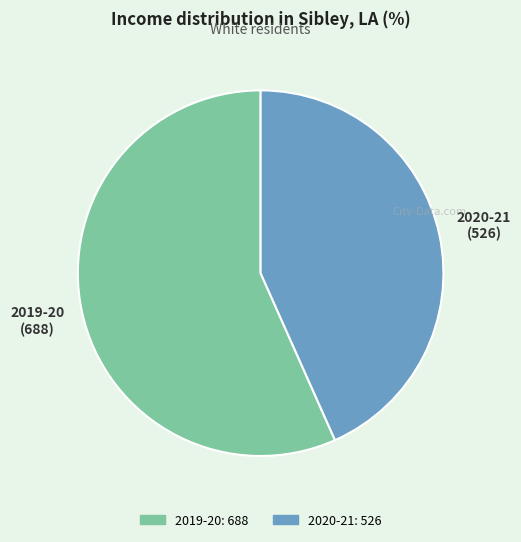

Is the sum of 2020-21 and 2019-20 greater than half?

Yes